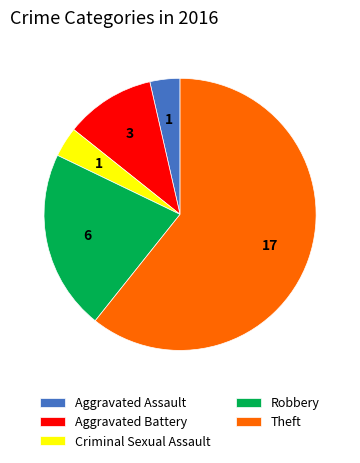

Between Aggravated Assault and Robbery, which is larger?

Robbery